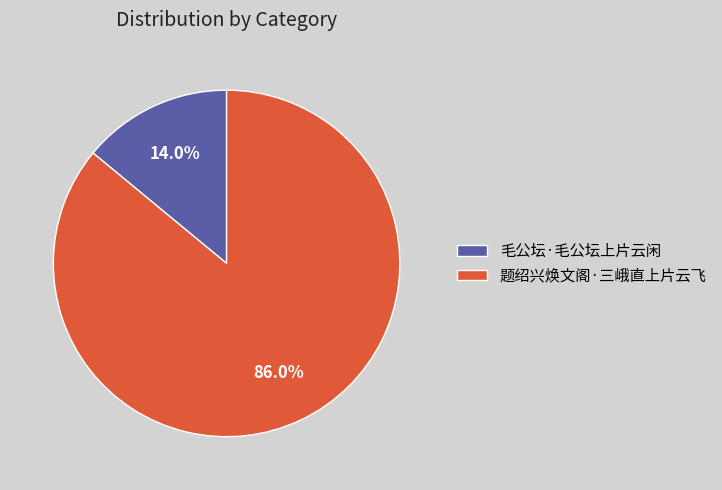

How many segments does this pie chart have?

2